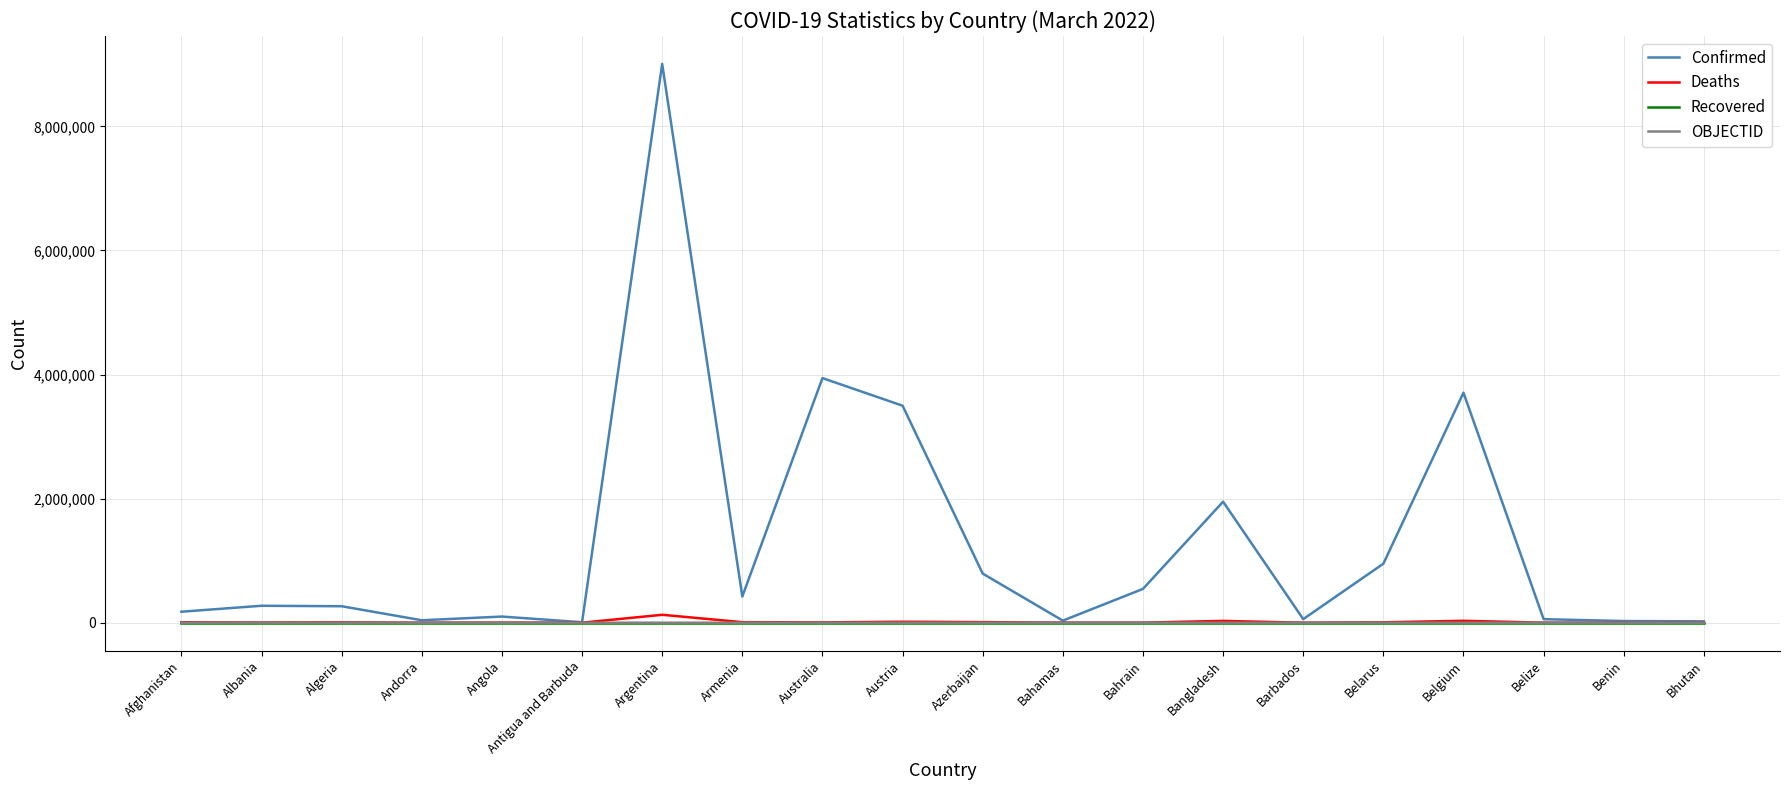

At which category is the sum across all series the highest?

Argentina